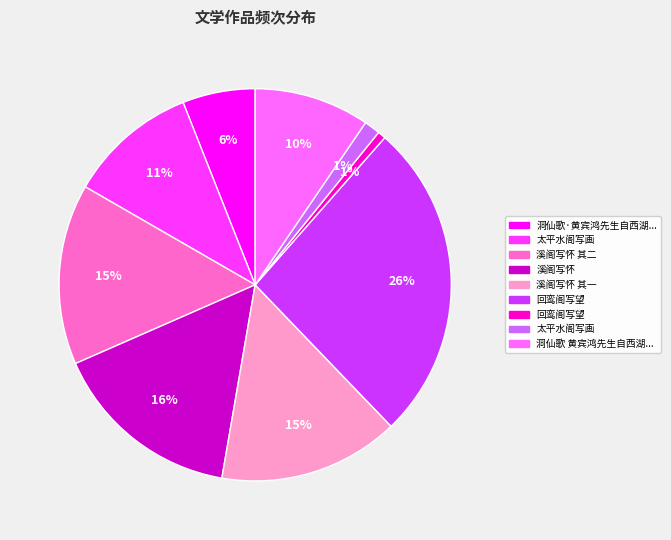

To the nearest percent, what is the average slice percentage?

11%